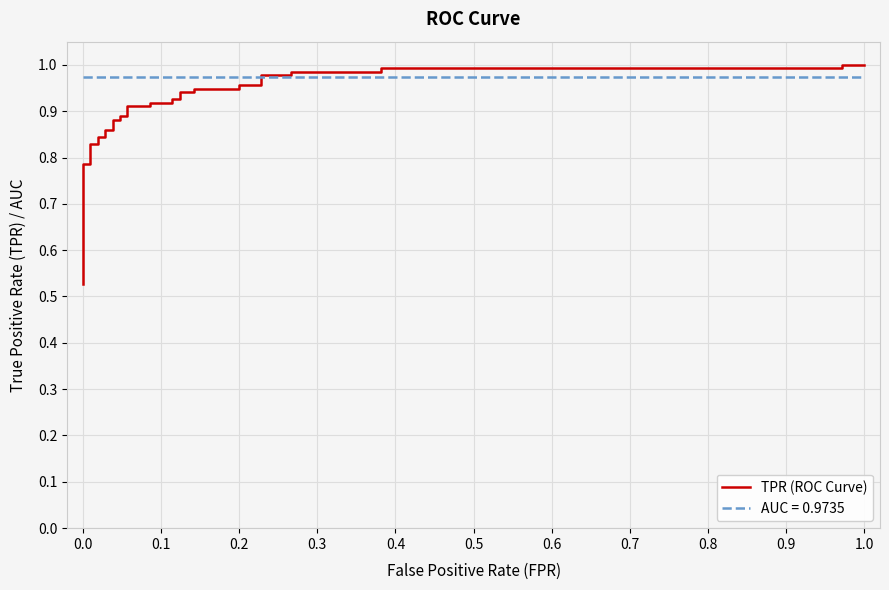

Reading left to right, extract all data points from this chart.

0.5	0.6	0.6	0.6	0.6	0.6	0.8	0.8	0.8	0.8	0.8	0.8	0.9	0.9	0.9	0.9	0.9	0.9	0.9	0.9	0.9	0.9	0.9	0.9	0.9	0.9	0.9	0.9	1.0	1.0	1.0	1.0	1.0	1.0	1.0	1.0	1.0	1.0